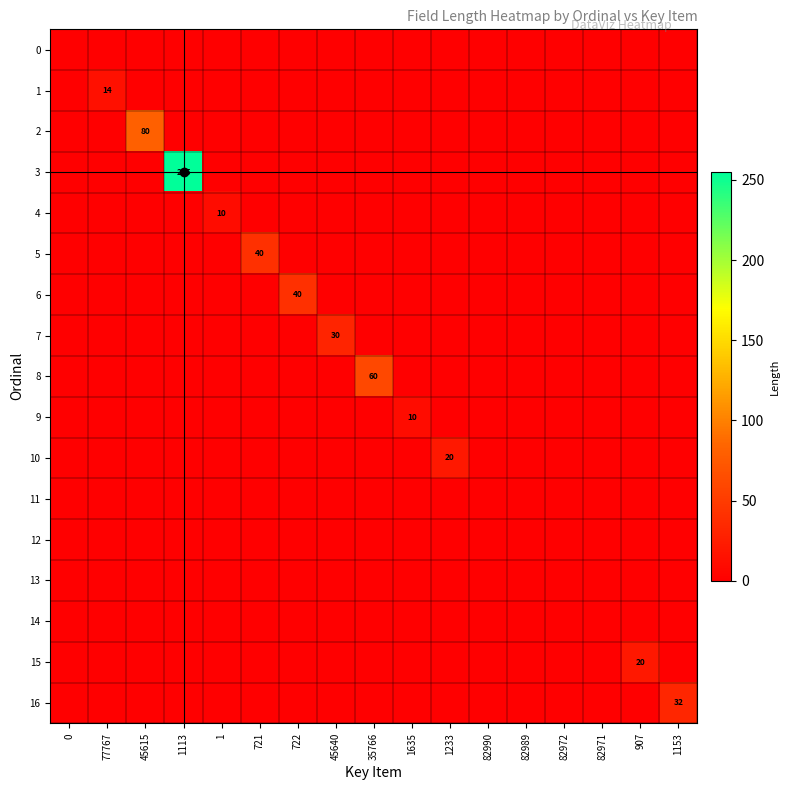

Which category has the highest value across all series?

1113